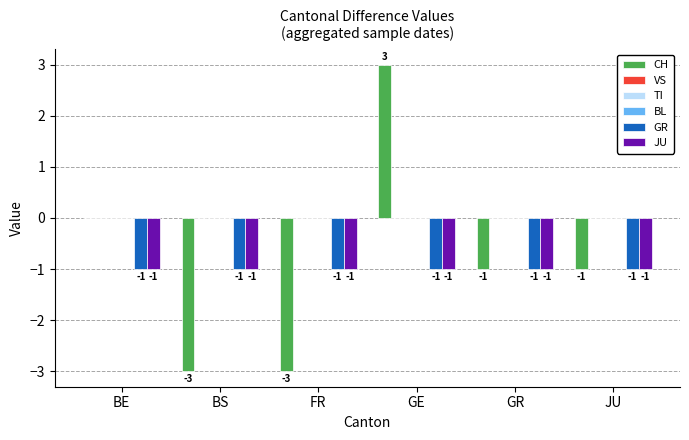

Read the GR value at GR.

-1